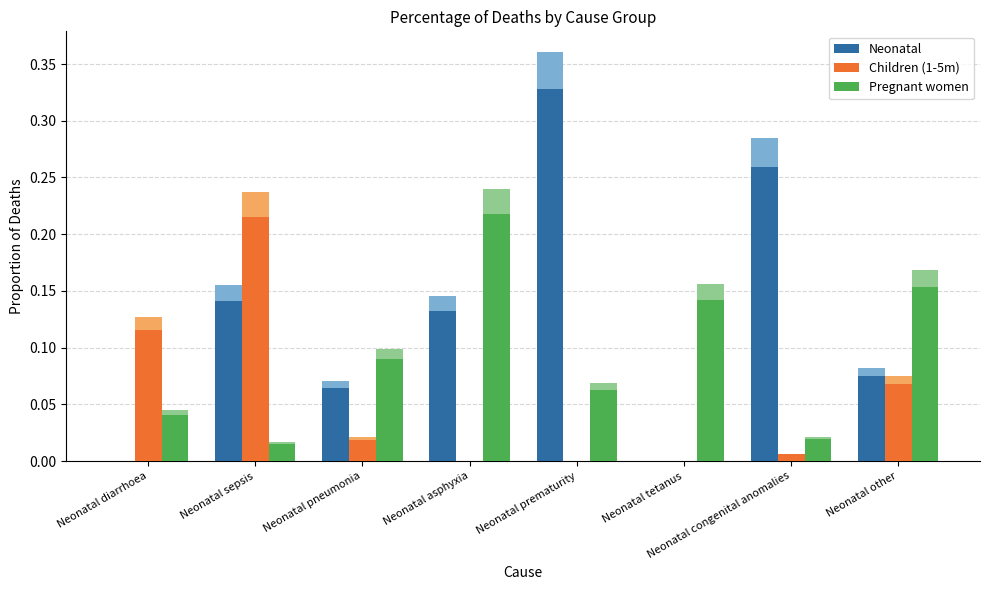

Rank the series by their average value, from lowest to highest.

Children (1-5m), Pregnant women, Neonatal